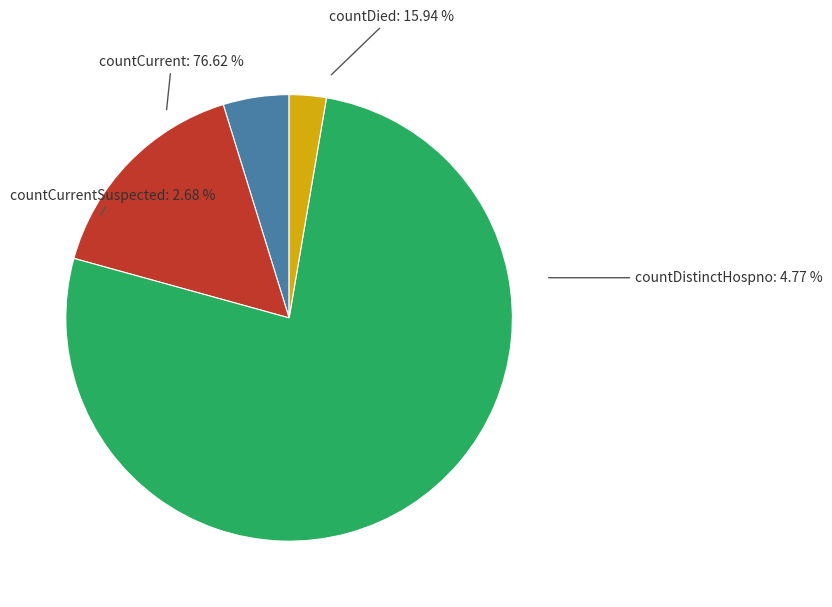

To the nearest percent, what is the difference between the largest and smallest slice percentages?

74%